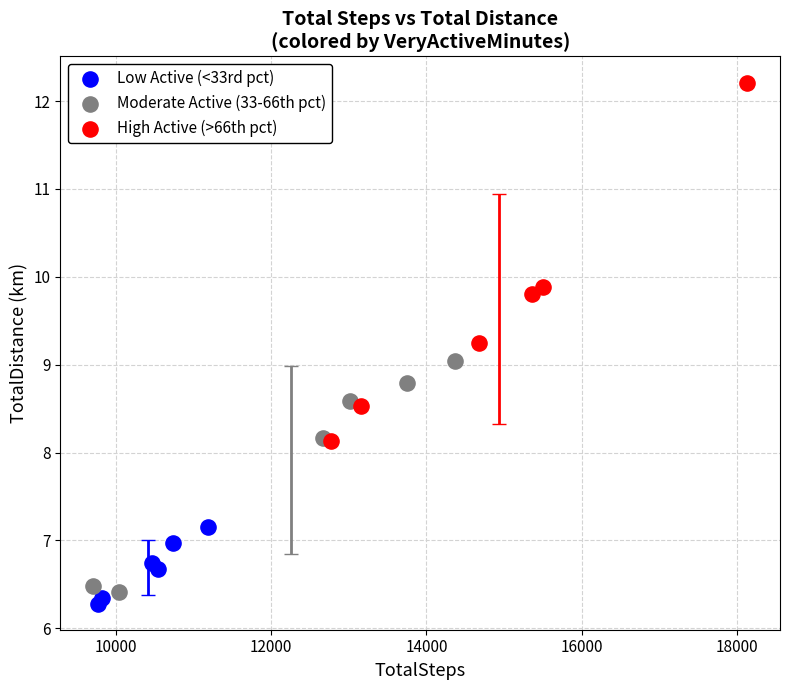

Which series reaches the minimum Y coordinate?

Low Active (<33rd pct)